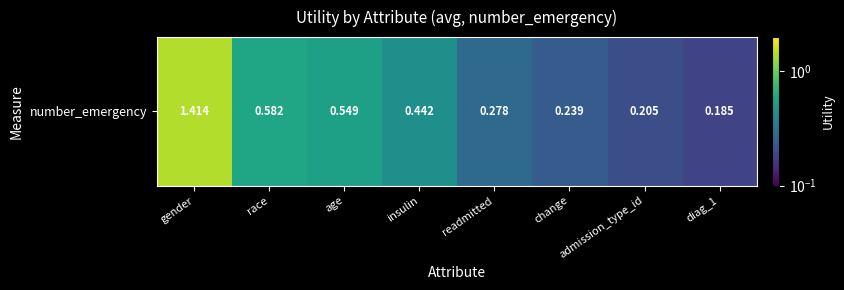

The chart shows a value of 2.1 at gender. True or false?

False